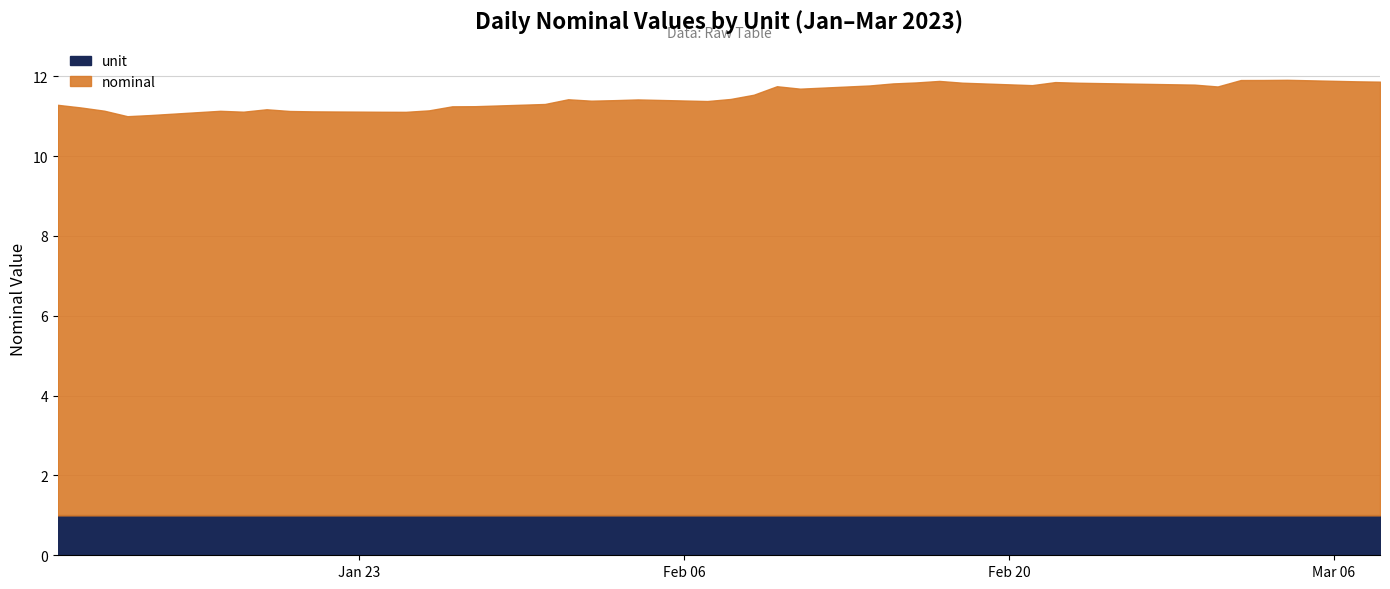

True or false: unit and nominal intersect in this chart.

False